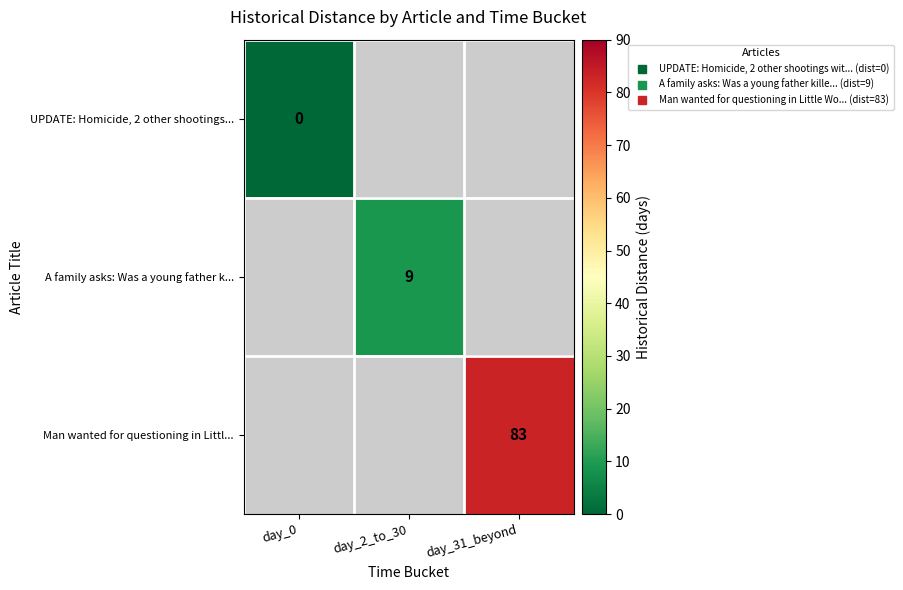

Is the value of Man wanted for questioning in Littl... at day_31_beyond greater than the value of UPDATE: Homicide, 2 other shootings... at day_31_beyond?

No